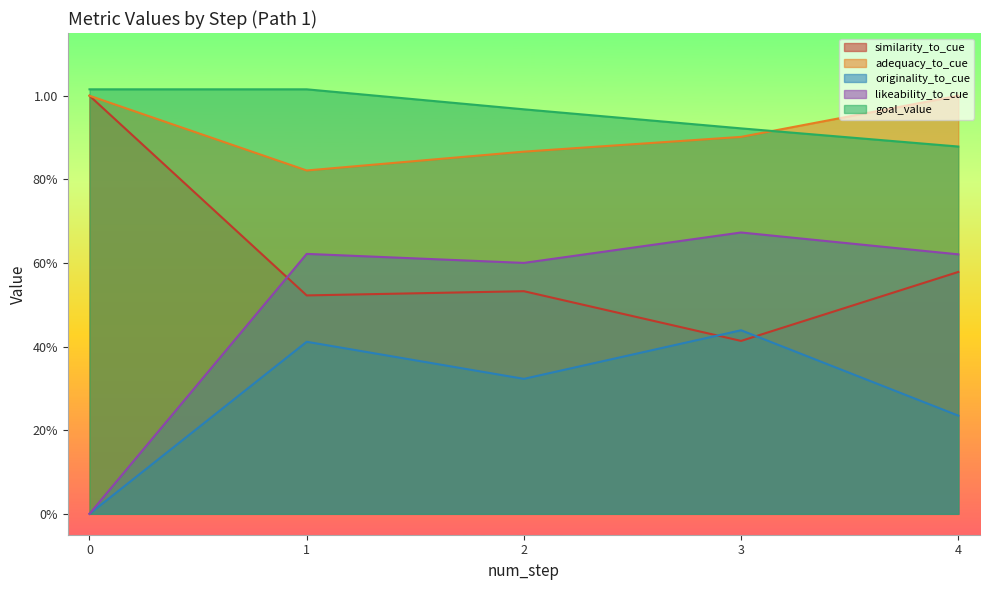

Which series has the widest spread of values?

likeability_to_cue